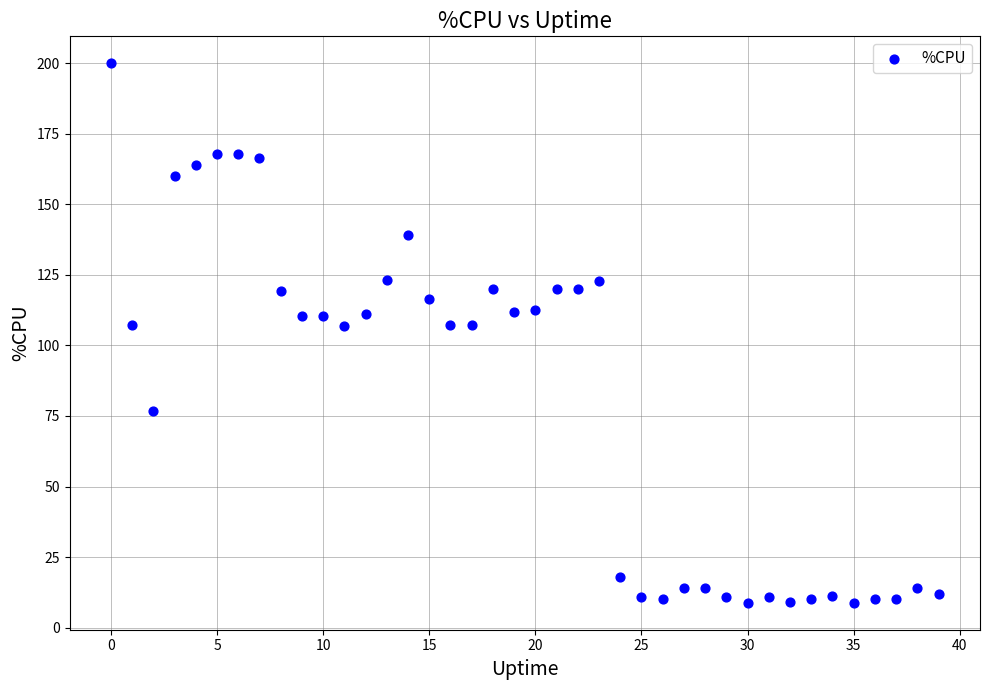

What is the range of Y values (max minus min)?

191.2